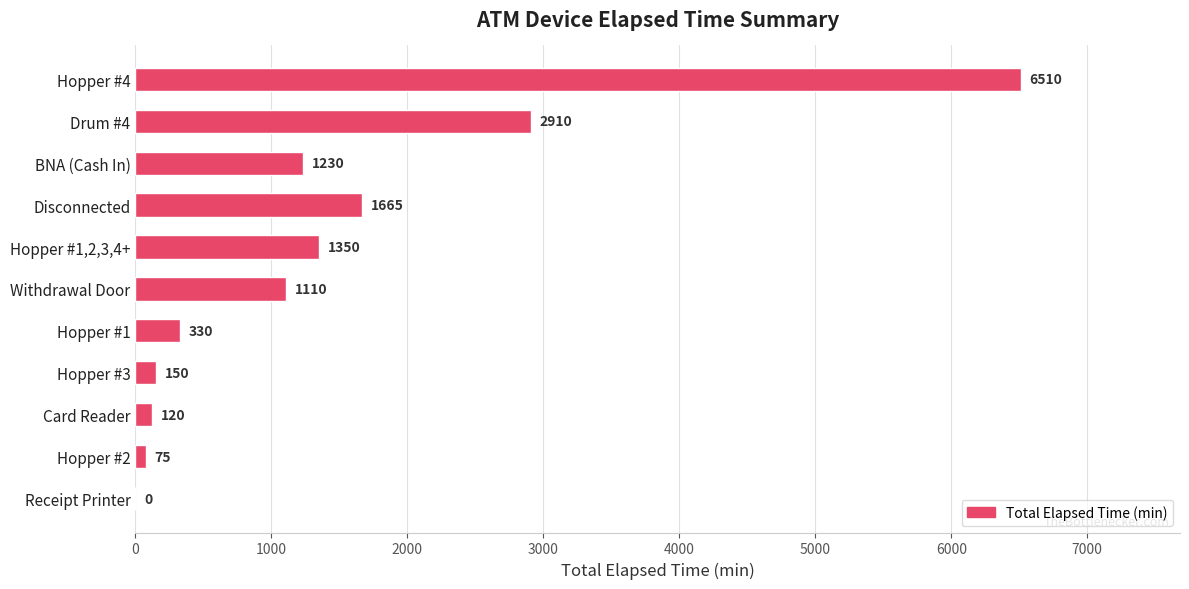

Does the chart contain stacked bars?

No